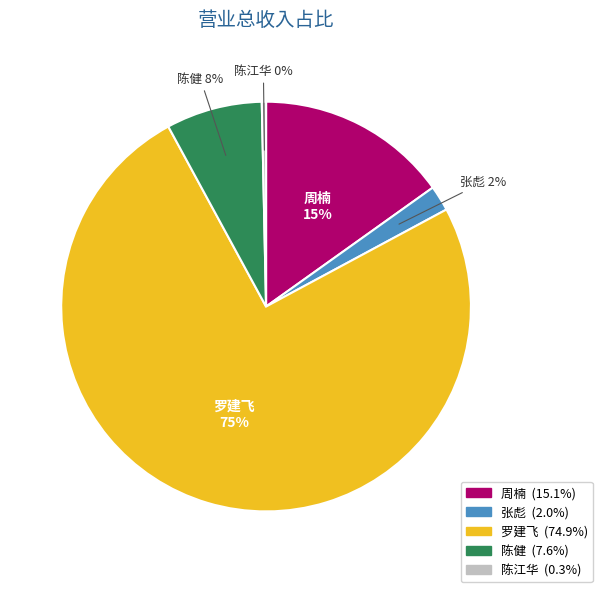

Which category has the biggest portion of the pie?

罗建飞